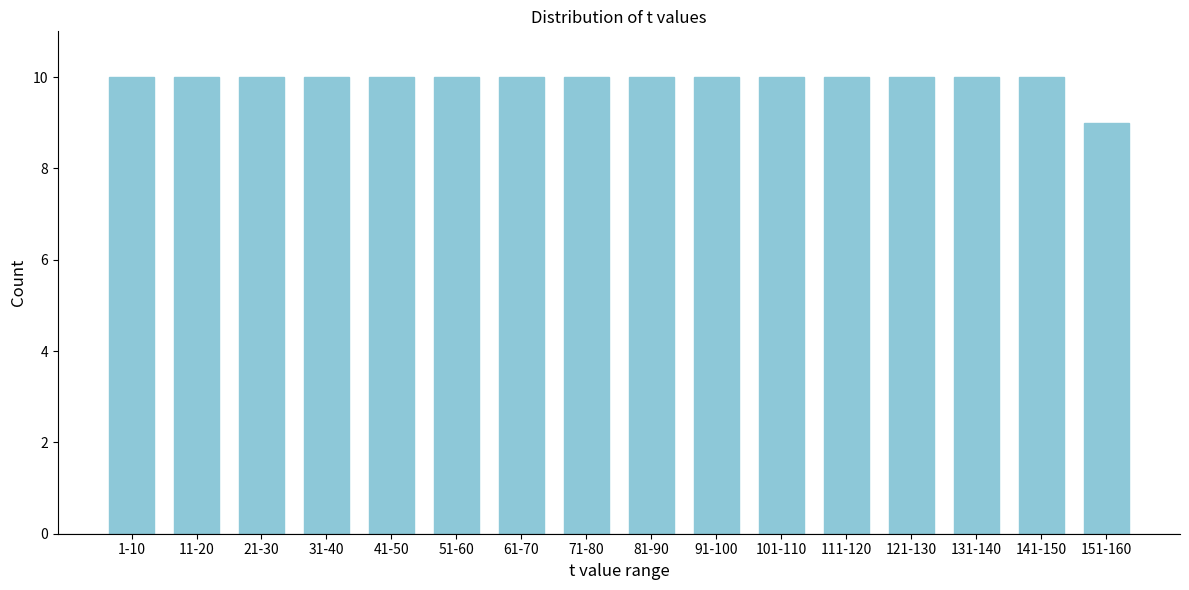

Reading left to right, list all the values displayed in this chart.

10	10	10	10	10	10	10	10	10	10	10	10	10	10	10	9